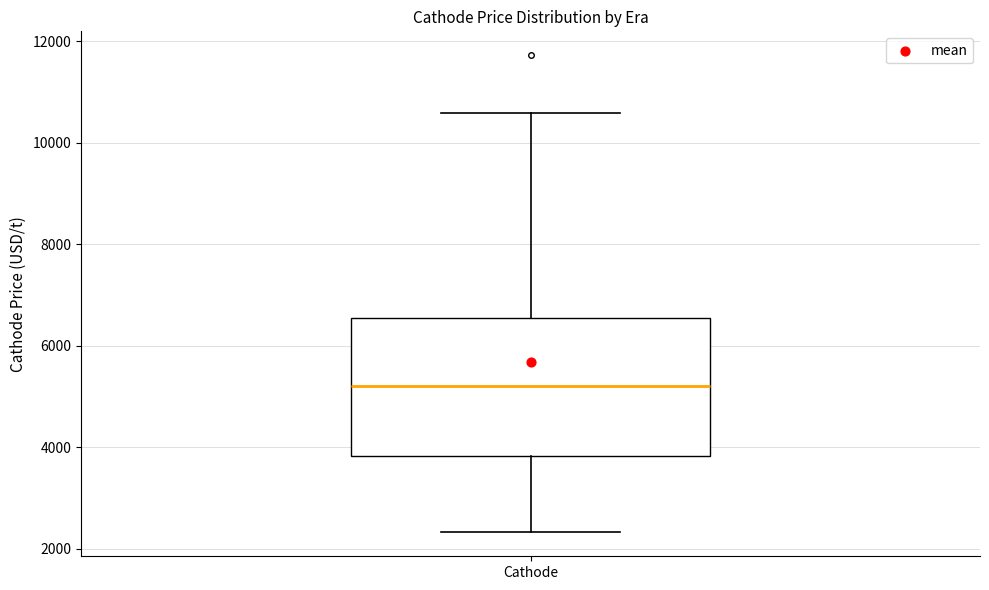

Read this box plot against the y-axis: the position of the median line, the range covered by the box, and the ends of both whiskers. The values are not printed on the chart, so give them approximately, as read against the axis.

median 5200, box 3800 to 6600, whiskers 2400 to 10600